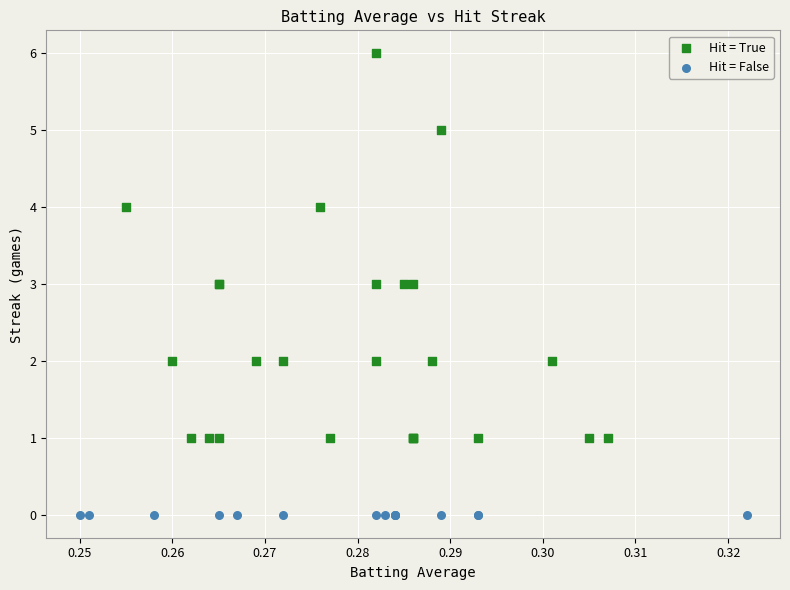

Which series contains the highest Y value?

Hit = True